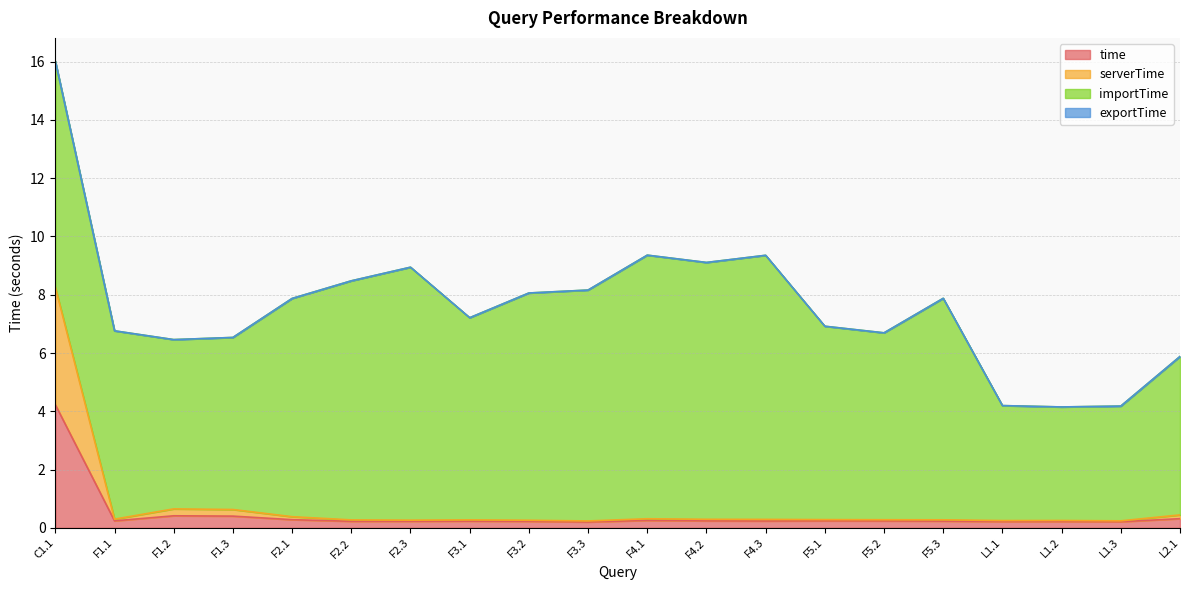

At which category is the sum across all series the highest?

C1.1